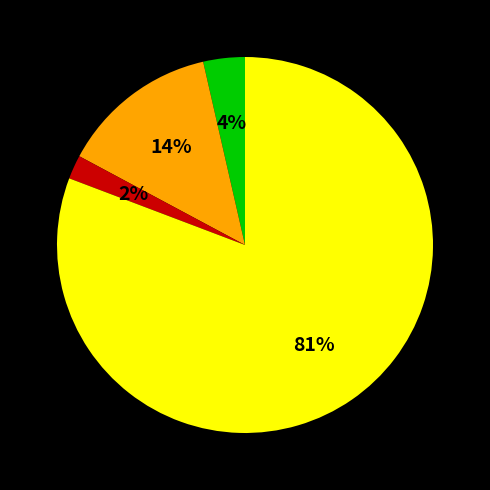

Is there a majority slice in this chart?

Yes